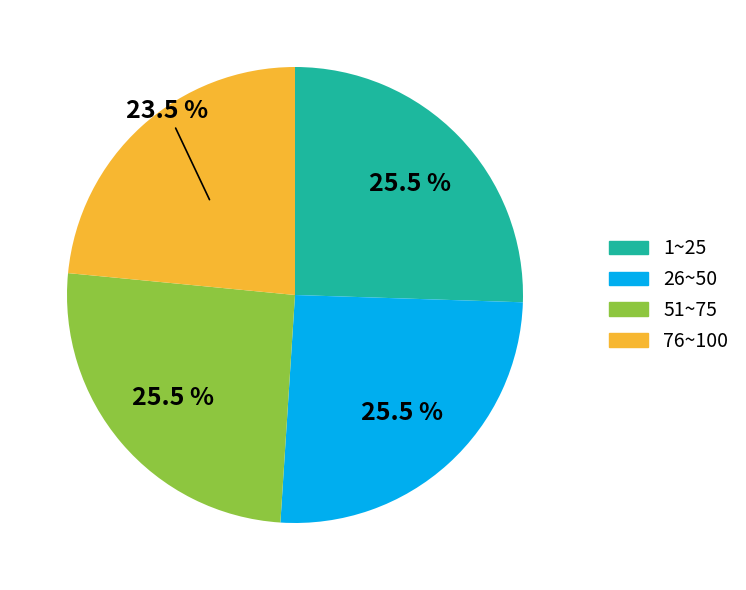

Do 51~75 and 26~50 together represent more than half of the pie?

Yes